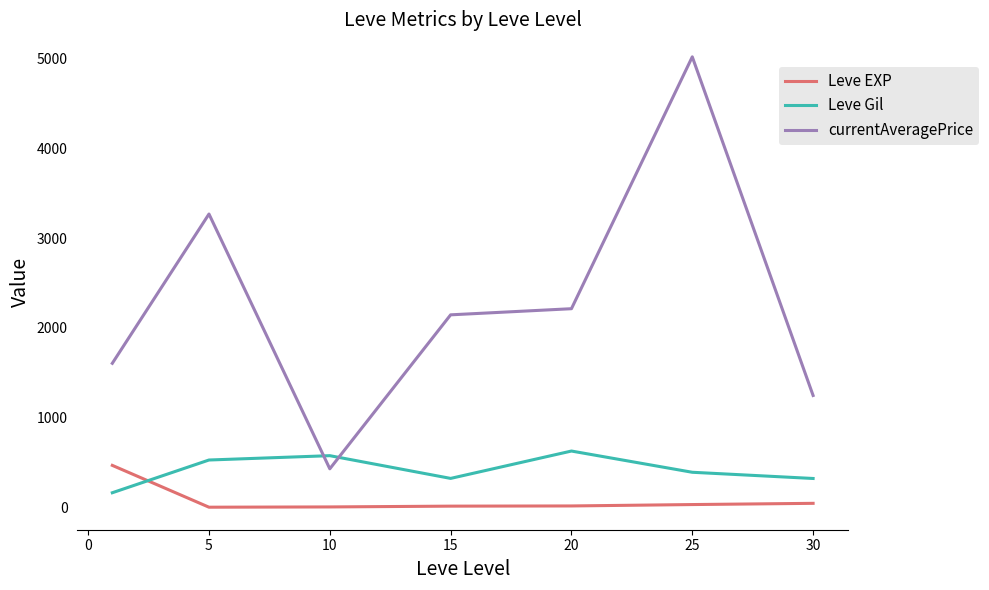

True or false: Leve EXP has more than 2 interior local peaks.

False